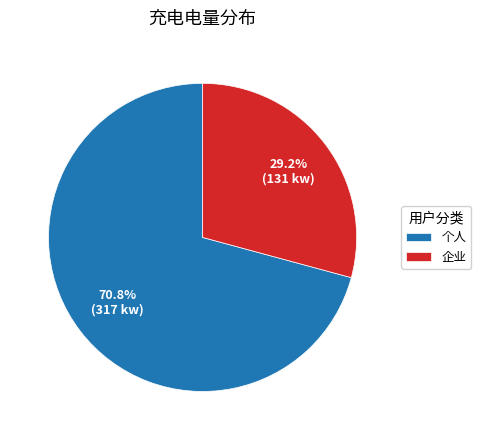

To the nearest percent, what is the difference between the largest and smallest slice percentages?

42%